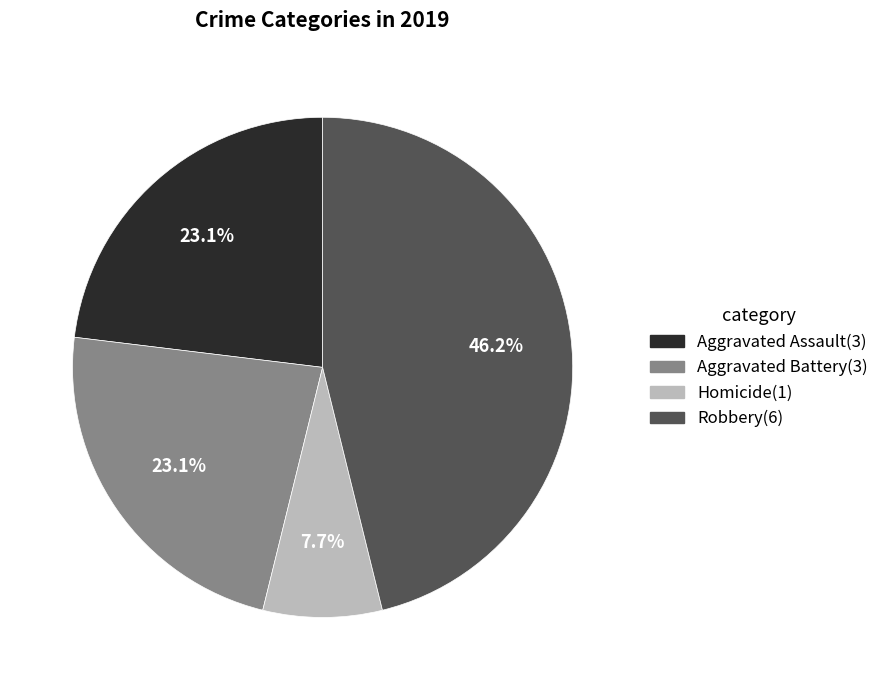

Which slice is the smallest?

Homicide